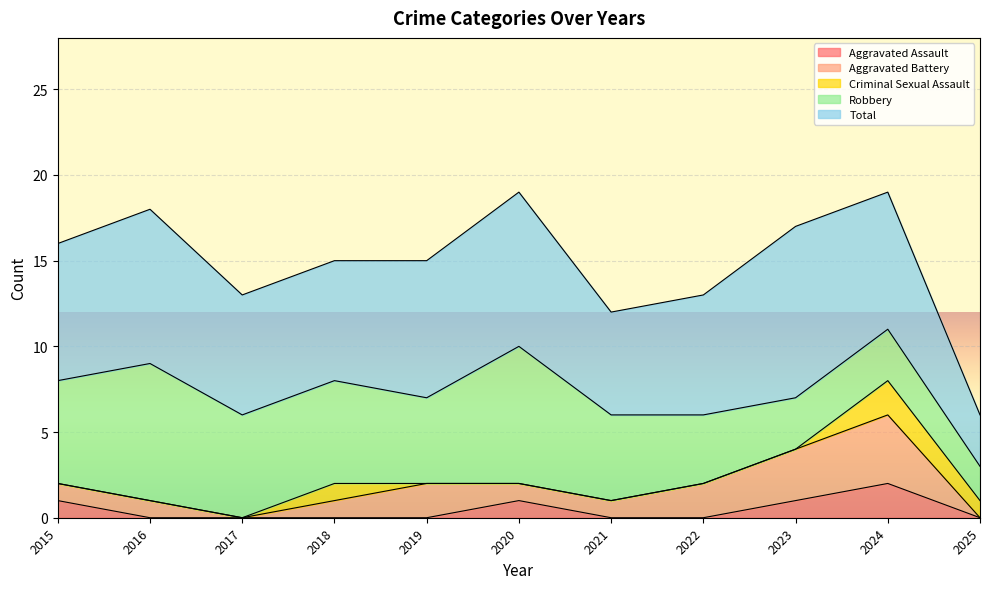

Count the number of data series in this chart.

5